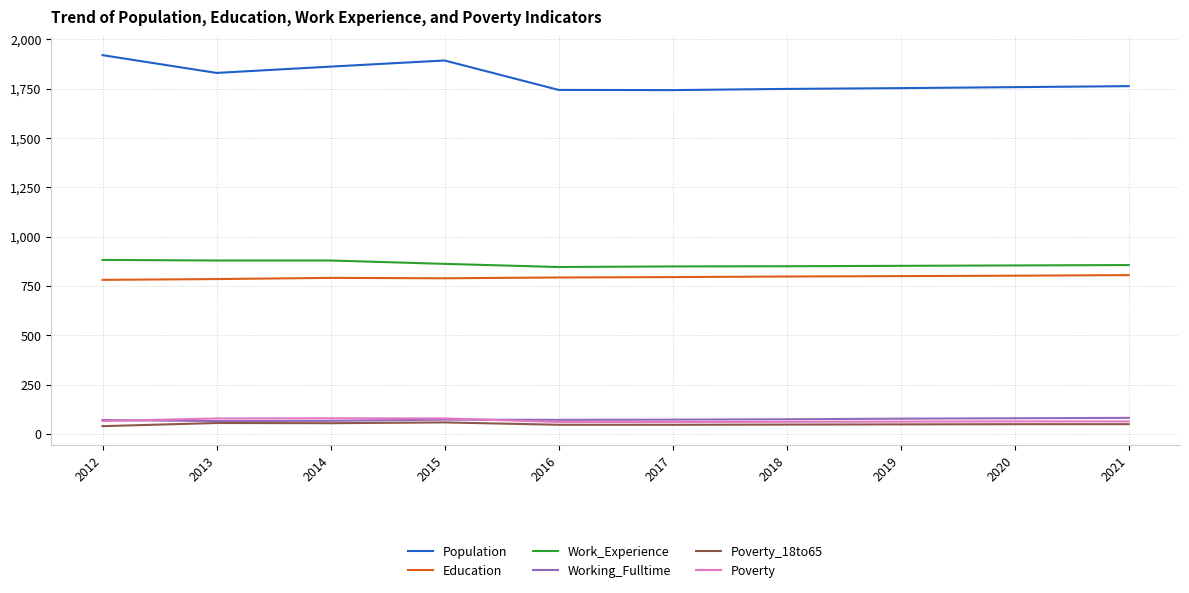

What is the difference between the highest and lowest values at 2015?

1833